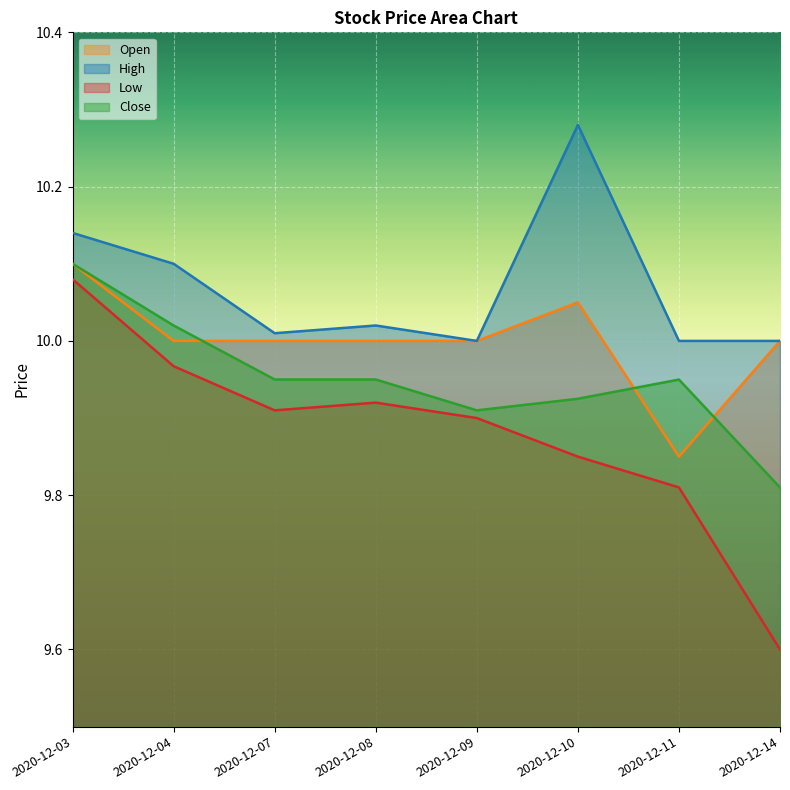

What is the total value across all series at 2020-12-09?

39.8